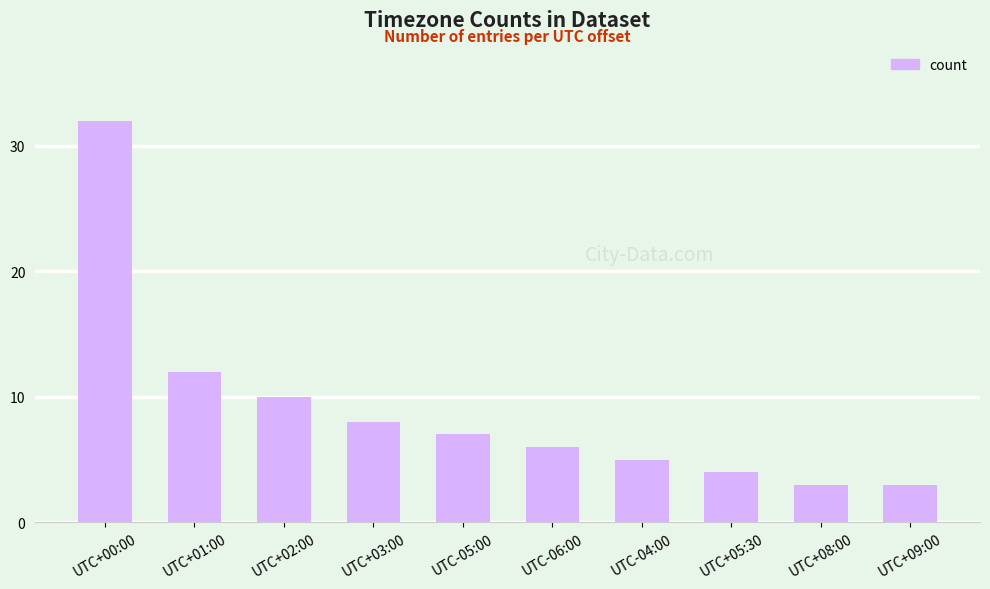

Between UTC-04:00 and UTC+05:30, which is larger?

UTC-04:00